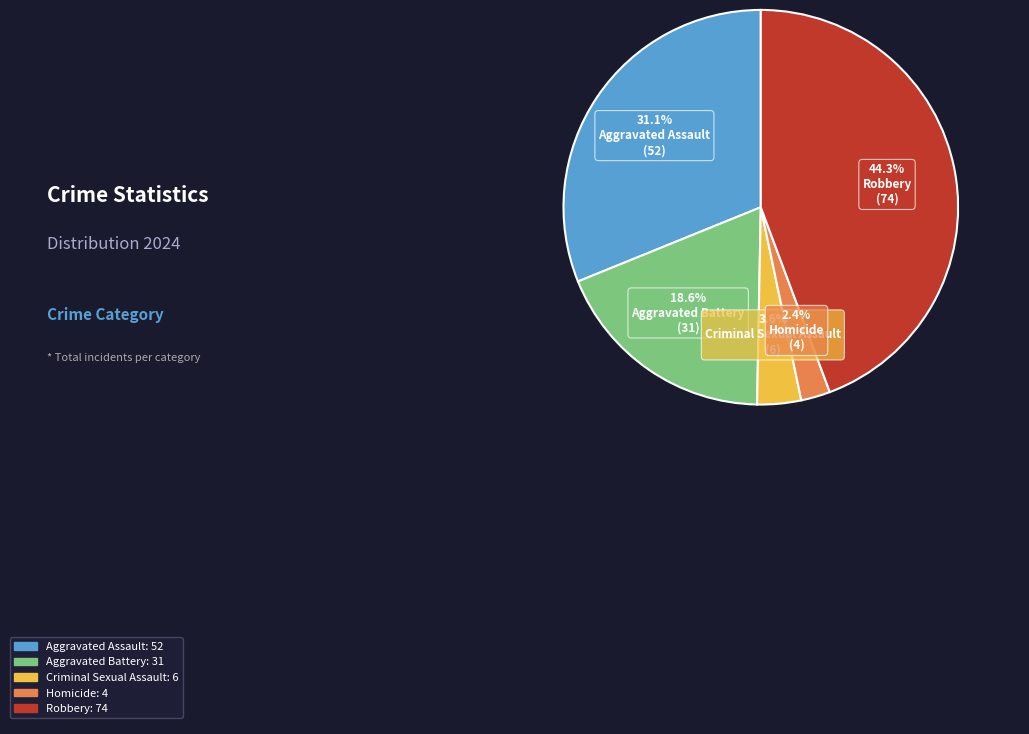

What is the smallest slice in the pie chart?

Homicide